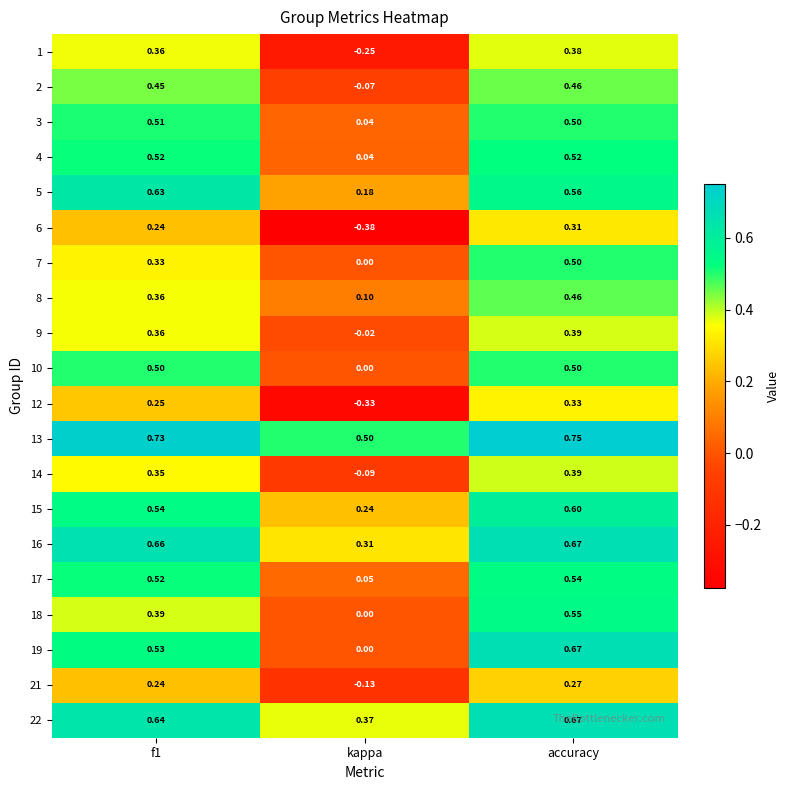

What is the difference between the highest and lowest values at accuracy?

0.5